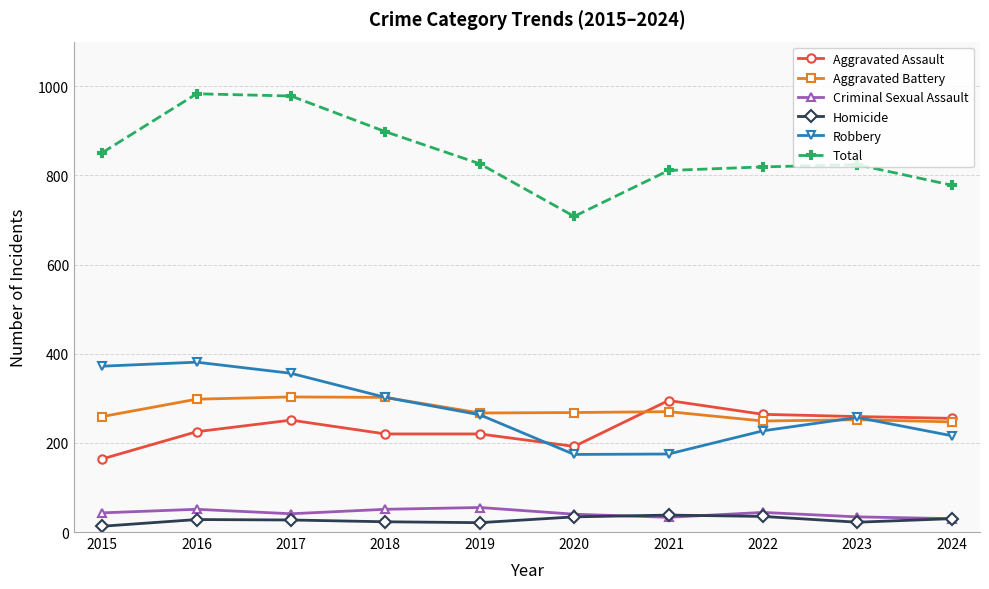

What is the maximum value shown in the chart?

983